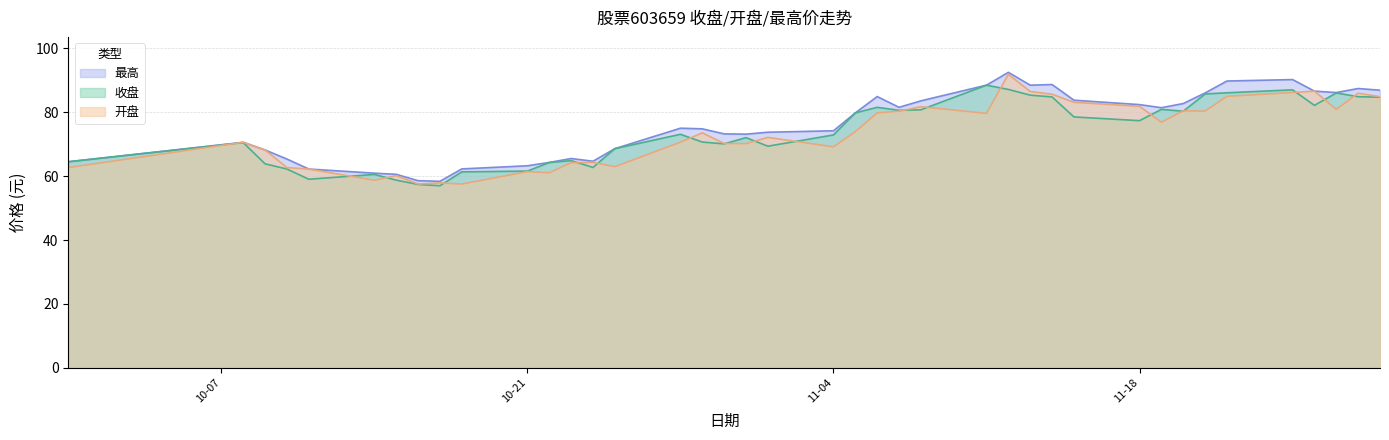

Reading left to right, extract all data points from this chart.

收盘: 64.5	70.5	63.9	62.2	59.0	60.5	58.8	57.4	57.0	61.4	61.6	64.3	64.9	62.7	68.6	73.1	70.7	70.1	72.1	69.4	72.9	79.8	81.6	80.6	80.8	88.5	87.2	85.4	84.8	78.6	77.4	80.9	80.3	85.8	86.1	87.0	82.2	86.1	84.9	84.7
开盘: 62.7	70.6	68.2	62.7	62.2	58.7	60.2	57.5	57.9	57.5	61.4	61.1	64.2	64.3	63.0	70.7	73.6	70.2	70.2	72.2	69.2	73.9	79.8	80.3	81.8	79.7	91.9	86.5	85.7	83.2	81.9	76.9	80.5	80.4	85.0	86.2	86.6	80.9	86.0	84.9
最高: 64.5	70.6	68.2	65.4	62.2	60.9	60.6	58.6	58.4	62.3	63.3	64.3	65.5	64.7	68.6	75.0	74.8	73.2	73.2	73.8	74.2	79.8	84.9	81.6	83.6	88.5	92.5	88.5	88.7	83.8	82.4	81.5	82.8	86.1	89.8	90.3	86.6	86.2	87.5	86.9